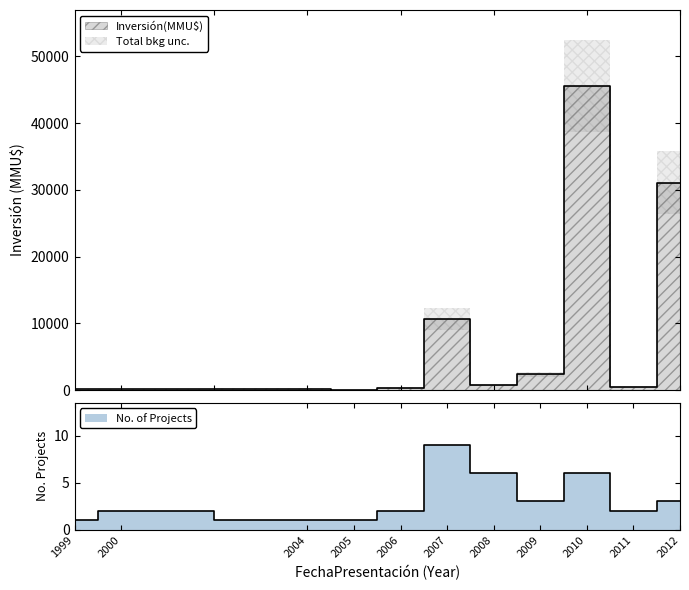

Is the value of No at 2008 greater than the value of Inversión(MMU$) at 2008?

No